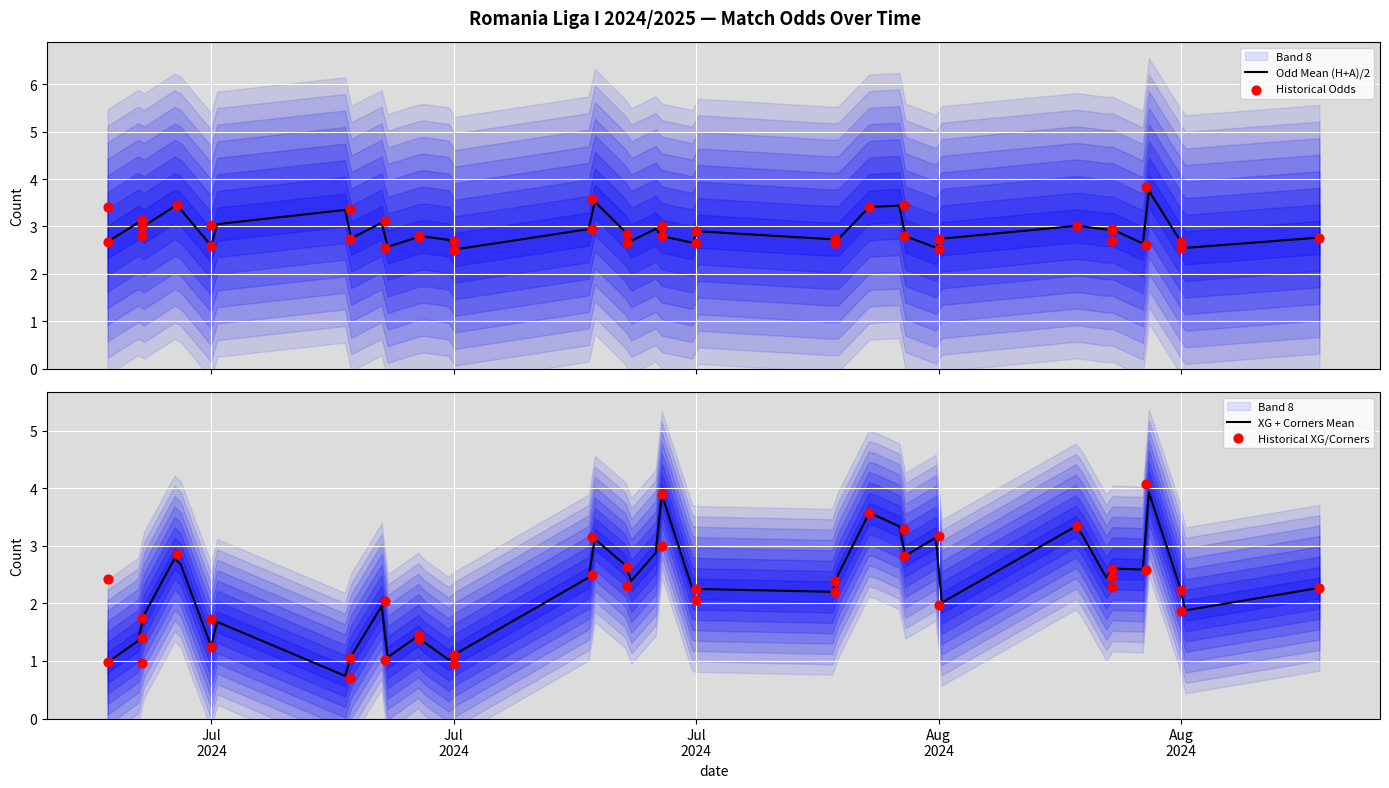

What is the minimum value for Odd Mean (H+A)/2?

2.5